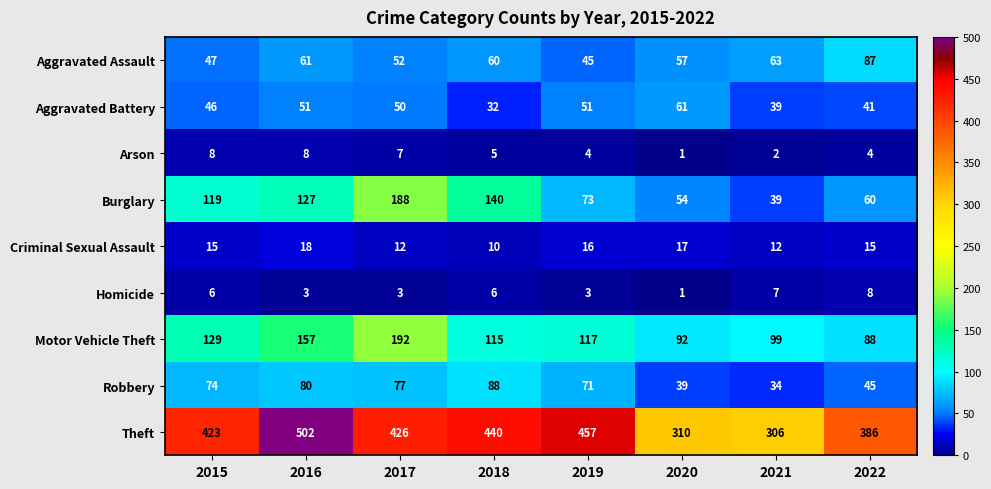

How many data points in Criminal Sexual Assault are less than 15?

3